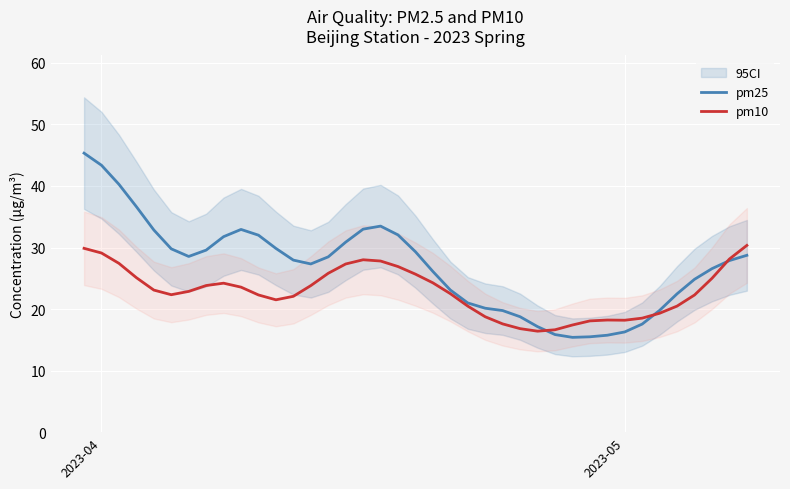

After their last crossing, which series has the higher values: pm25 or pm10?

pm10